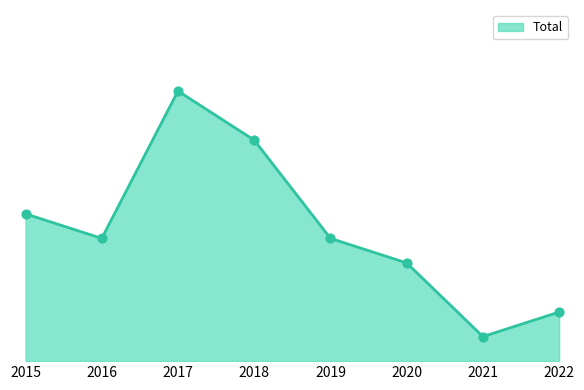

What is the change in value from 2020 to 2022?

-2